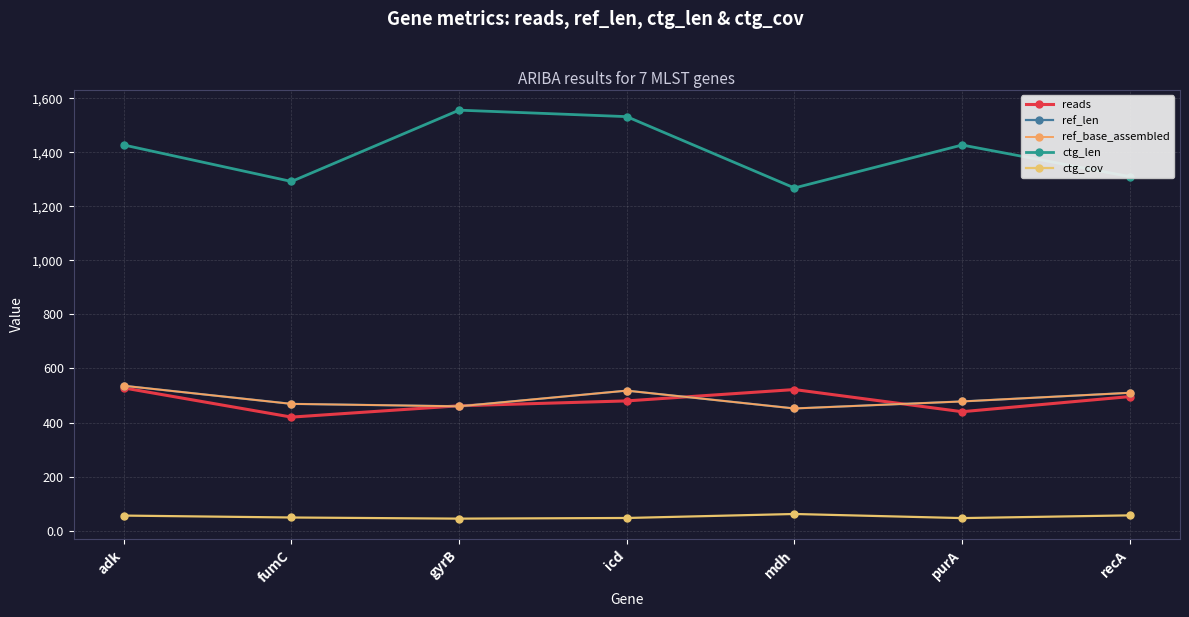

What is the approximate value of reads at gyrB?

462.0